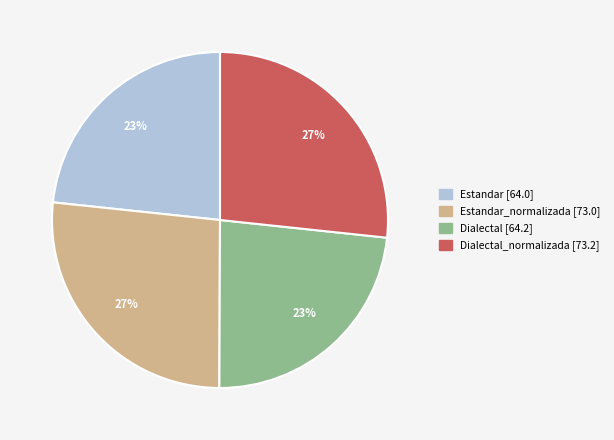

To the nearest percent, what is the average slice percentage?

25%